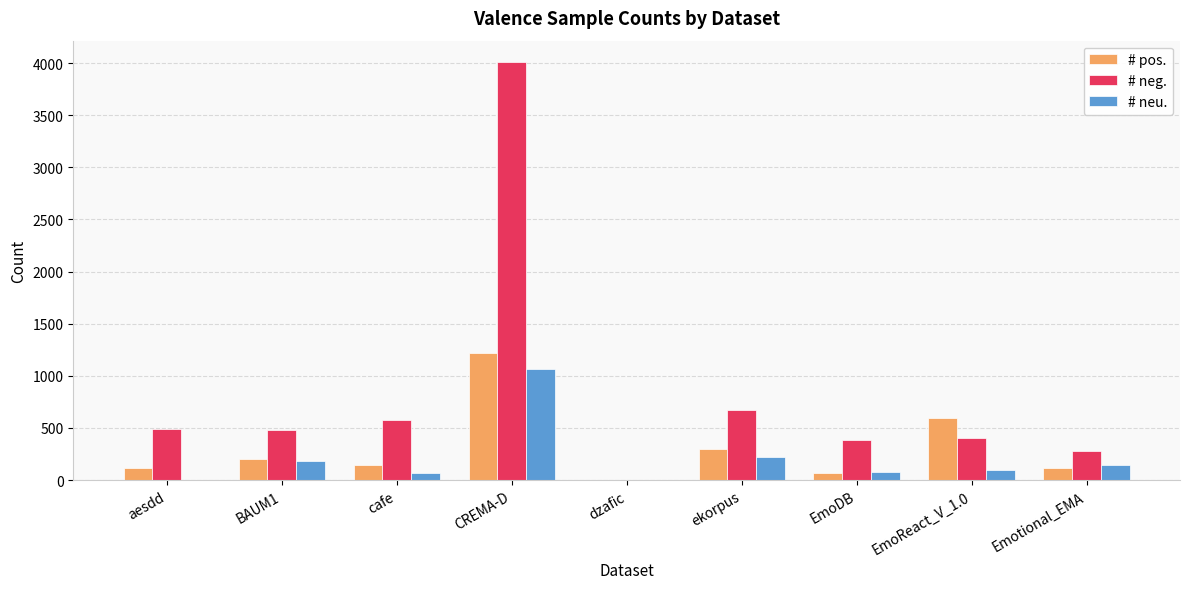

At which category does the chart reach its peak across all series?

CREMA-D